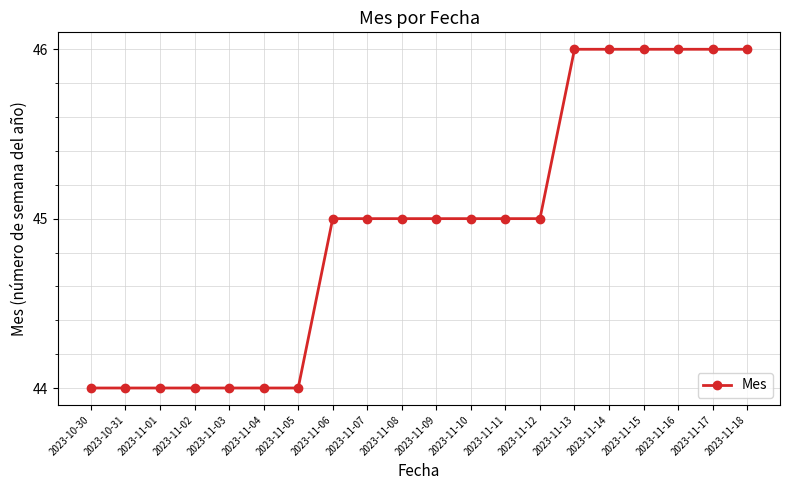

The chart shows a value of 45 at 2023-11-08. True or false?

True